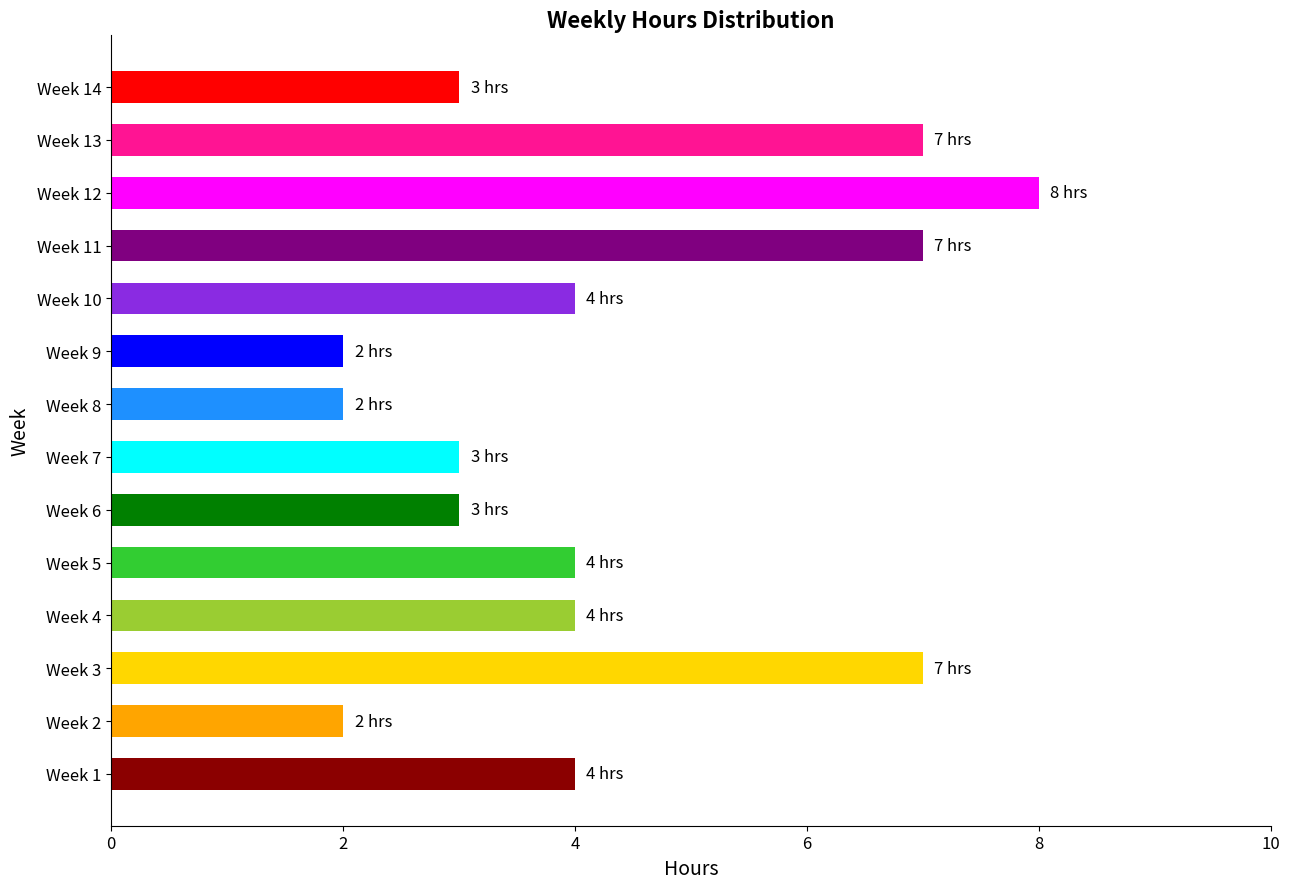

Between Week 6 and Week 10, which is larger?

Week 10